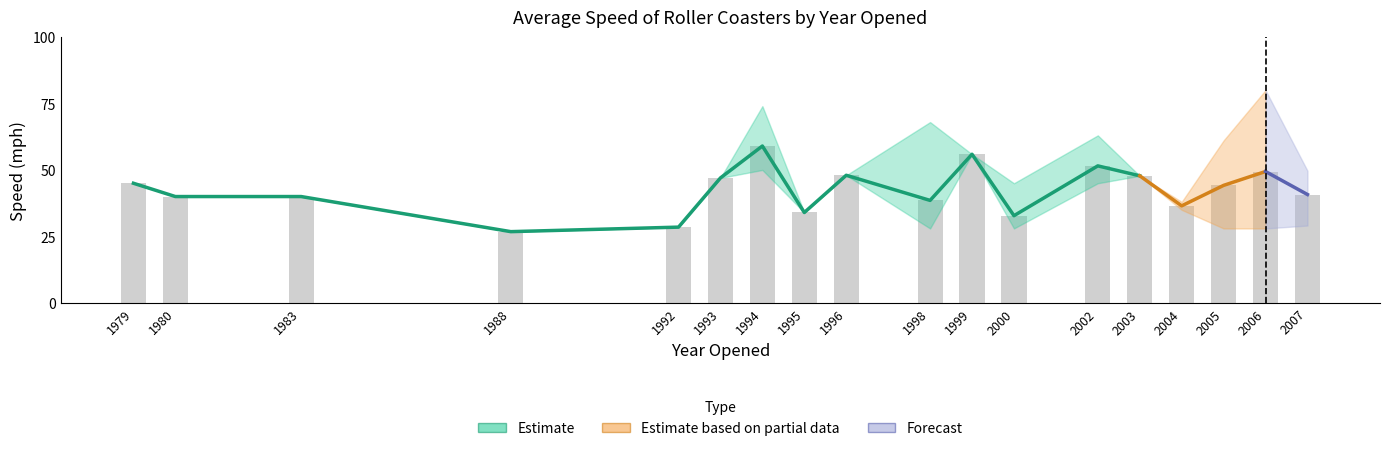

Which has a higher value, 26 or 1983?

1983